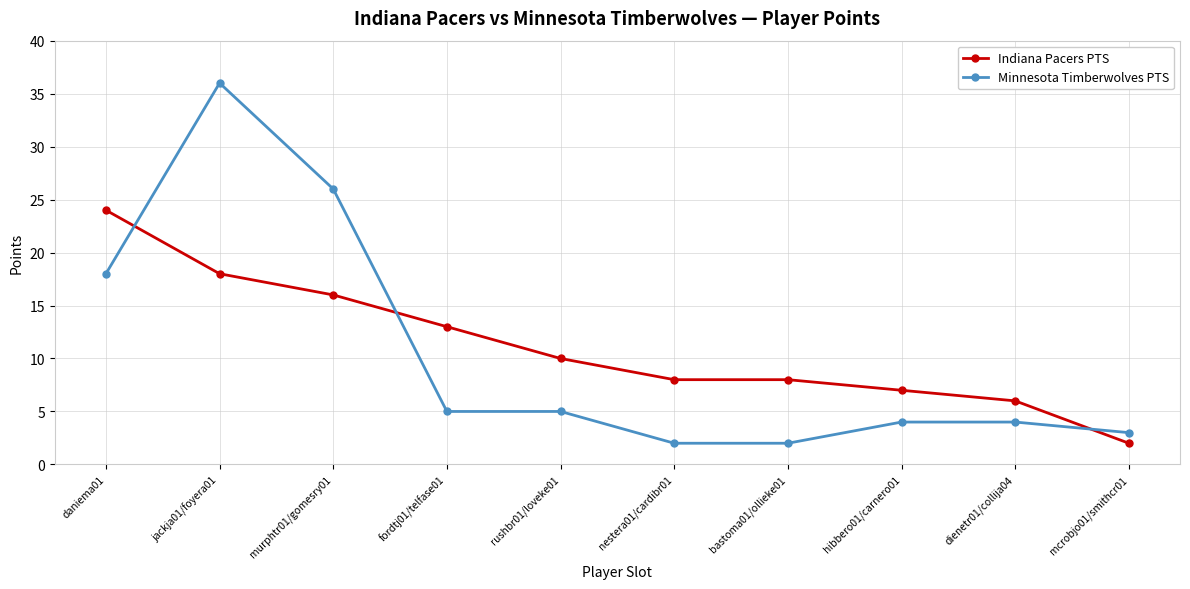

Between which two adjacent categories do Minnesota Timberwolves PTS and Indiana Pacers PTS first intersect?

daniema01 and jackja01/foyera01